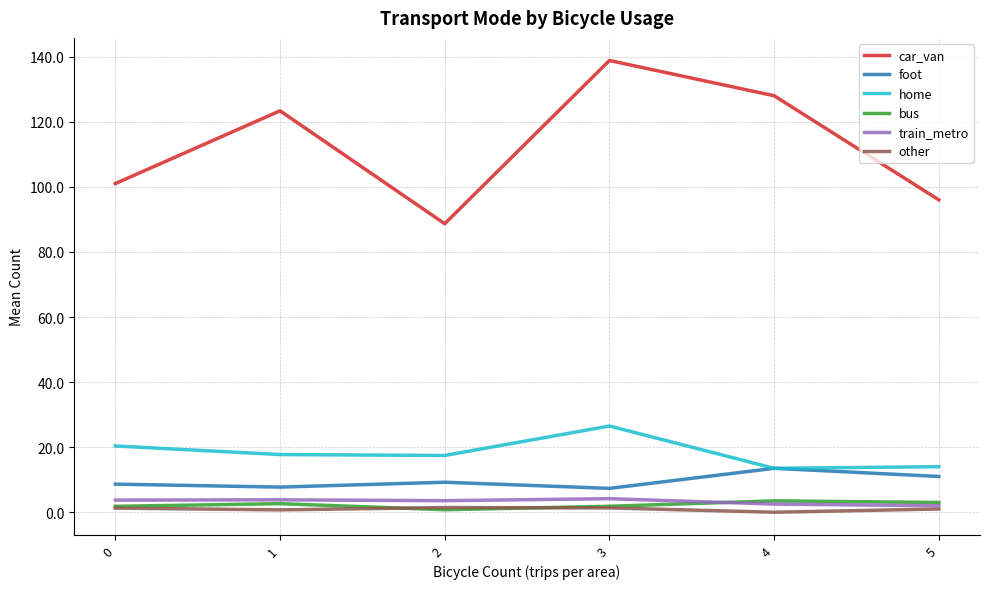

True or false: bus and home intersect in this chart.

False